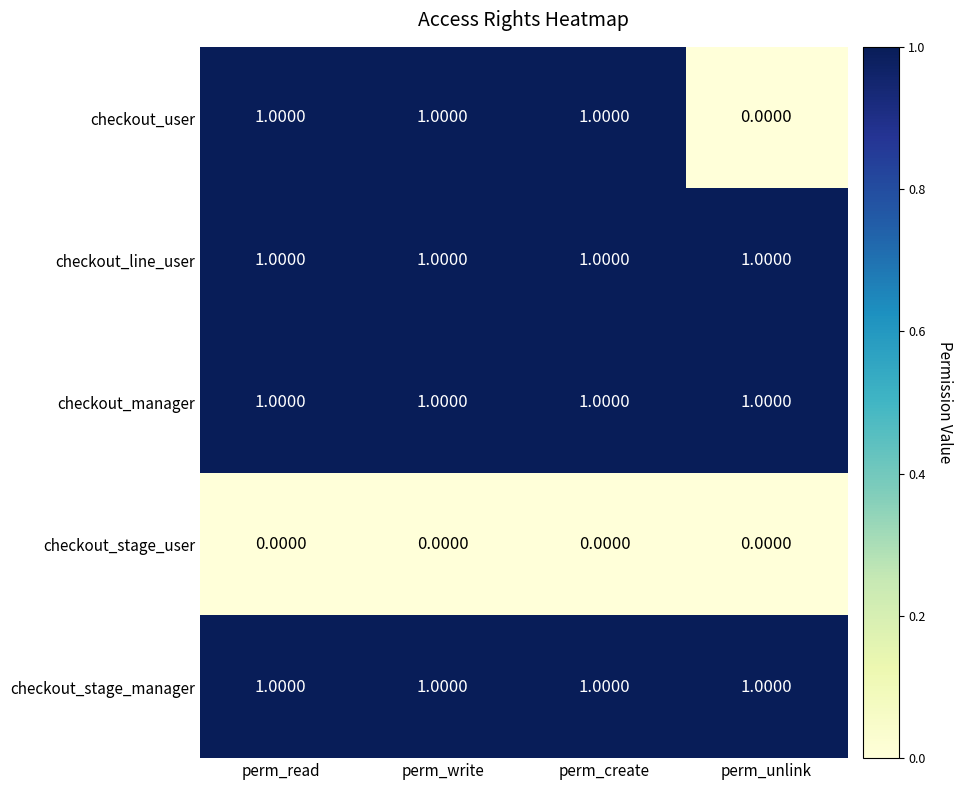

Which category has the lowest value in the checkout_user series?

perm_unlink